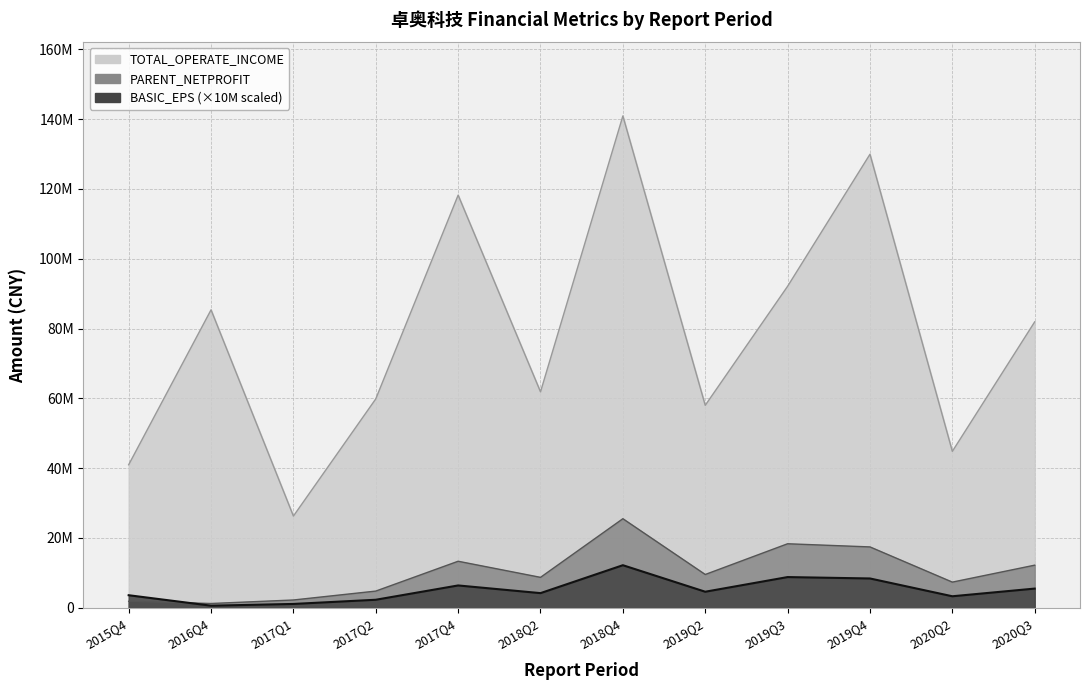

At which label does BASIC_EPS first exceed 4600000?

2017Q4